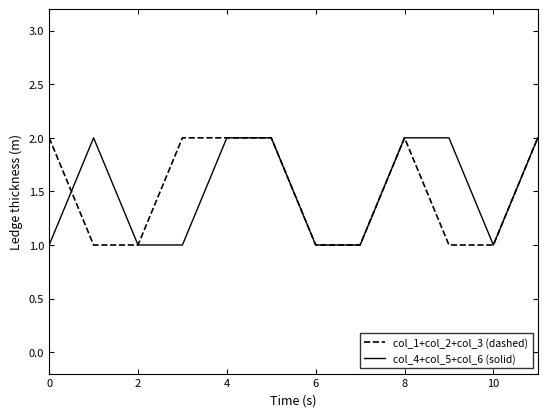

How many lines are shown in the chart?

2